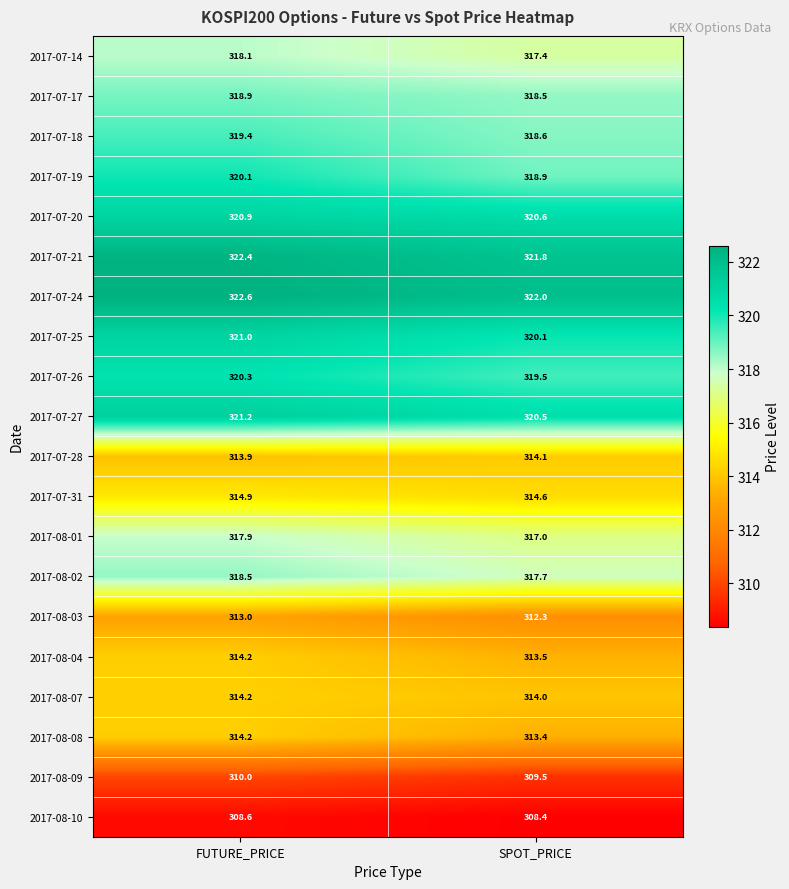

What is the difference between the maximum and minimum values in the 2017-07-31 series?

0.3